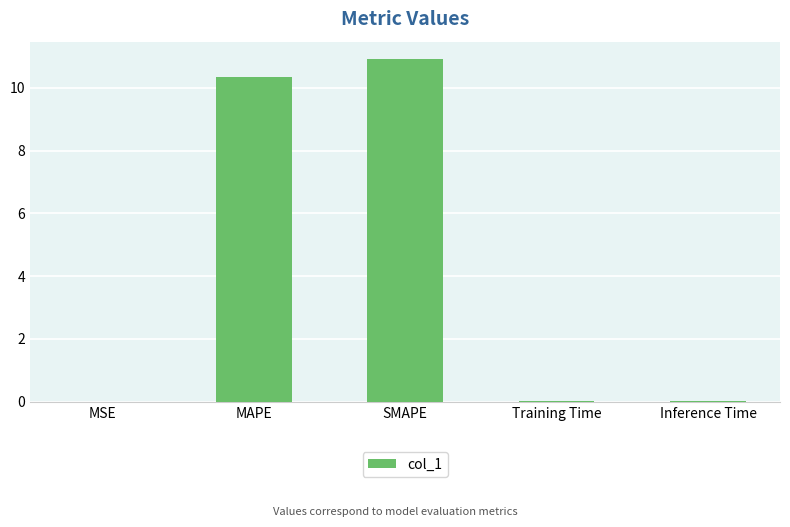

What is the sum of all values?

21.3